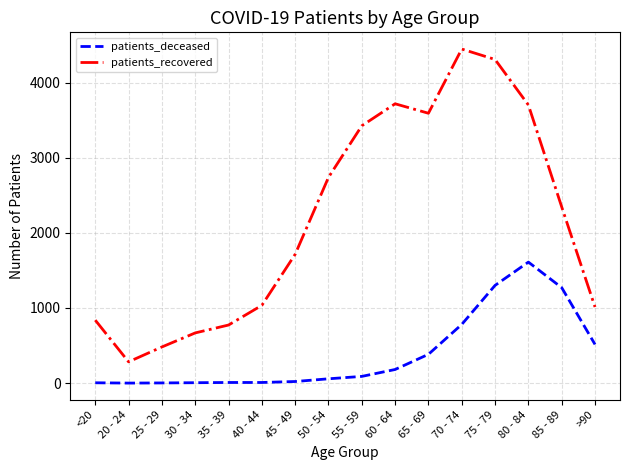

What position from the right is 85 - 89?

2